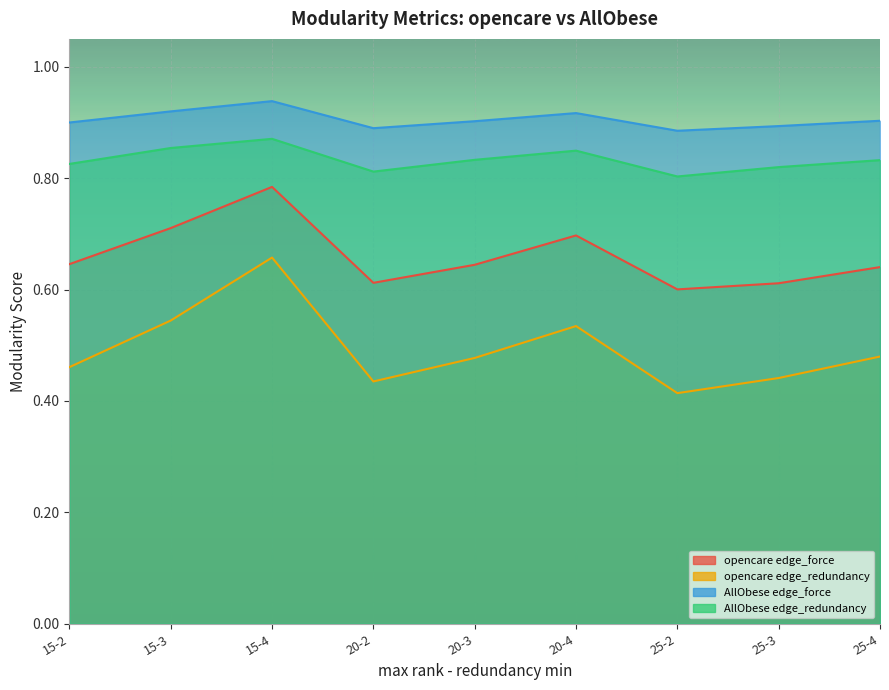

The value of AllObese edge_redundancy at 25-3 is 1.3. True or false?

False